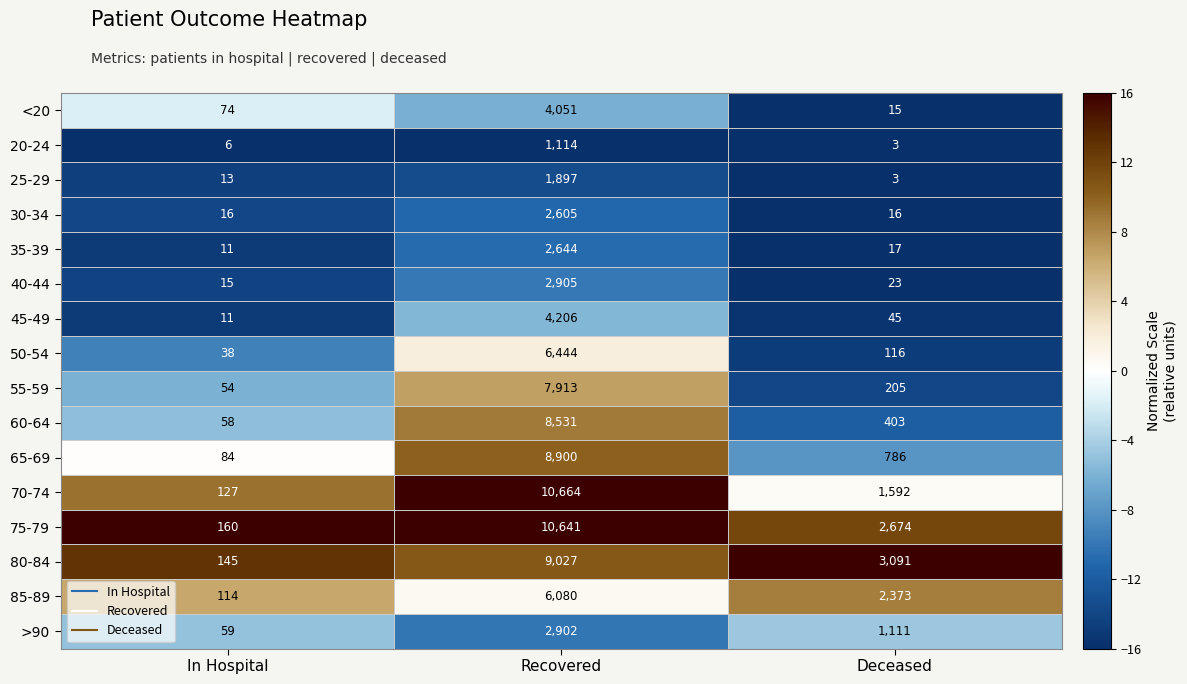

Which category has the lowest value across all series?

Deceased